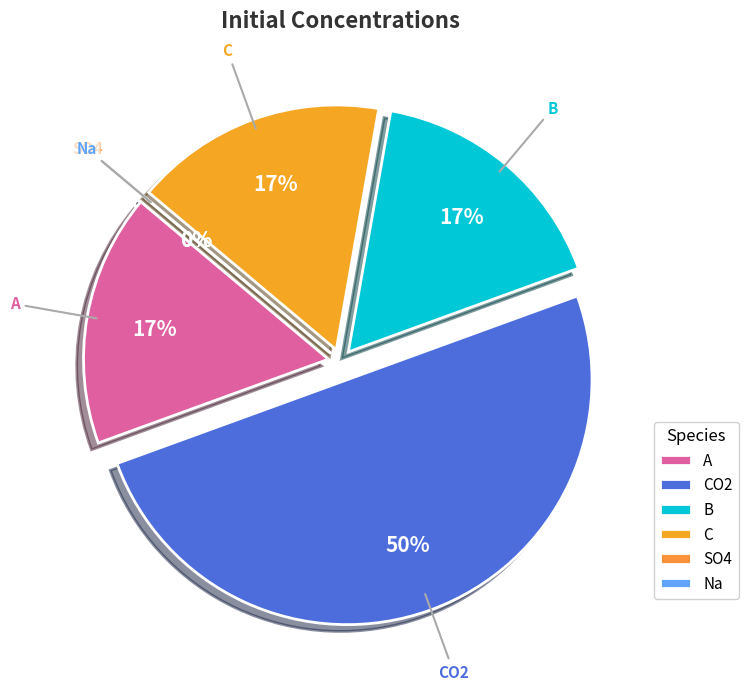

To the nearest percent, what is the difference between the largest and smallest slice percentages?

50%